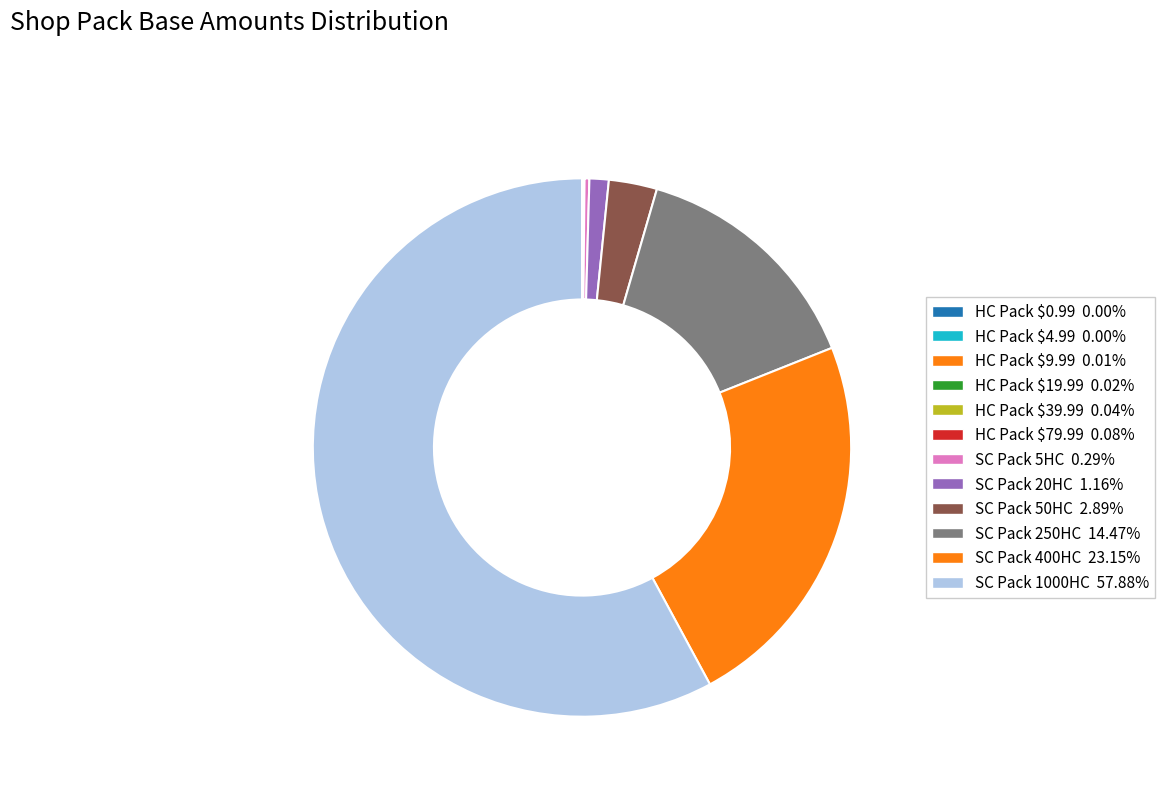

To the nearest percent, what is the difference between the largest and smallest slice percentages?

58%